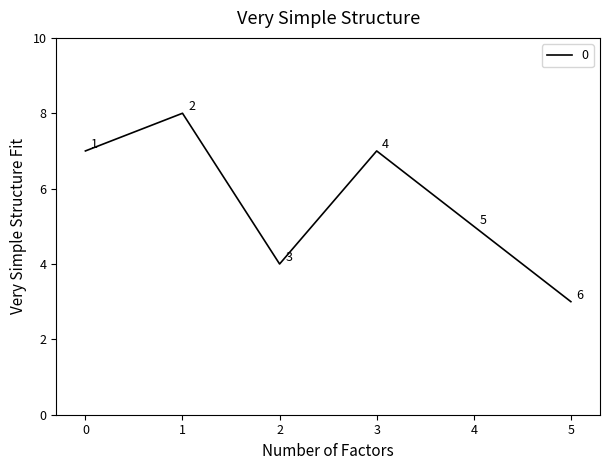

The chart shows a value of 7 at 4. True or false?

False